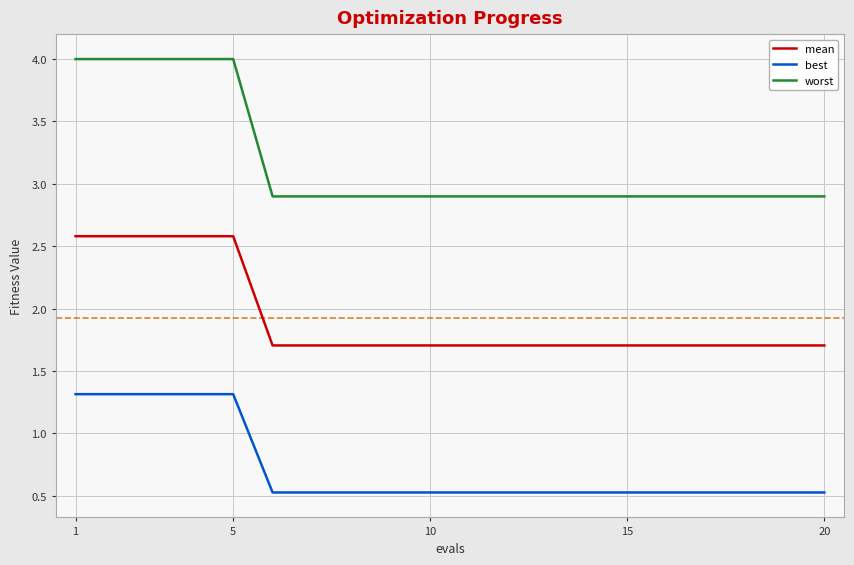

Rank the series by their average value, from highest to lowest.

worst, mean, best